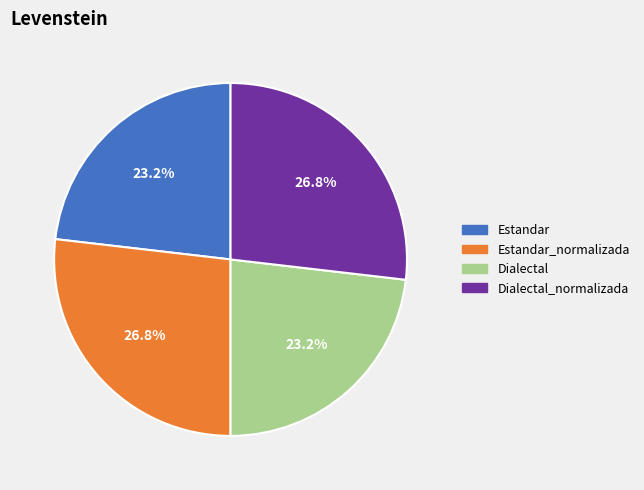

Between Estandar_normalizada and Estandar, which is larger?

Estandar_normalizada